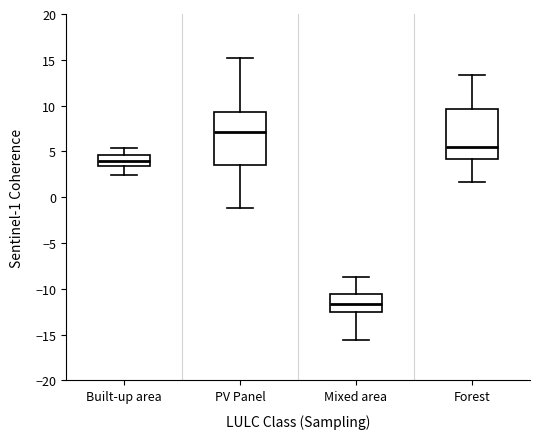

Reading left to right, read every box against the y-axis: the position of its median line, the range the box covers, and the ends of its whiskers. The values are not printed on the chart, so give them approximately, as read against the axis.

Built-up area: median 4.0, box 3.5 to 4.5, whiskers 2.5 to 5.5
PV Panel: median 7.0, box 3.5 to 9.5, whiskers -1.0 to 15.0
Mixed area: median -11.5, box -12.5 to -10.5, whiskers -15.5 to -8.5
Forest: median 5.5, box 4.0 to 9.5, whiskers 1.5 to 13.5